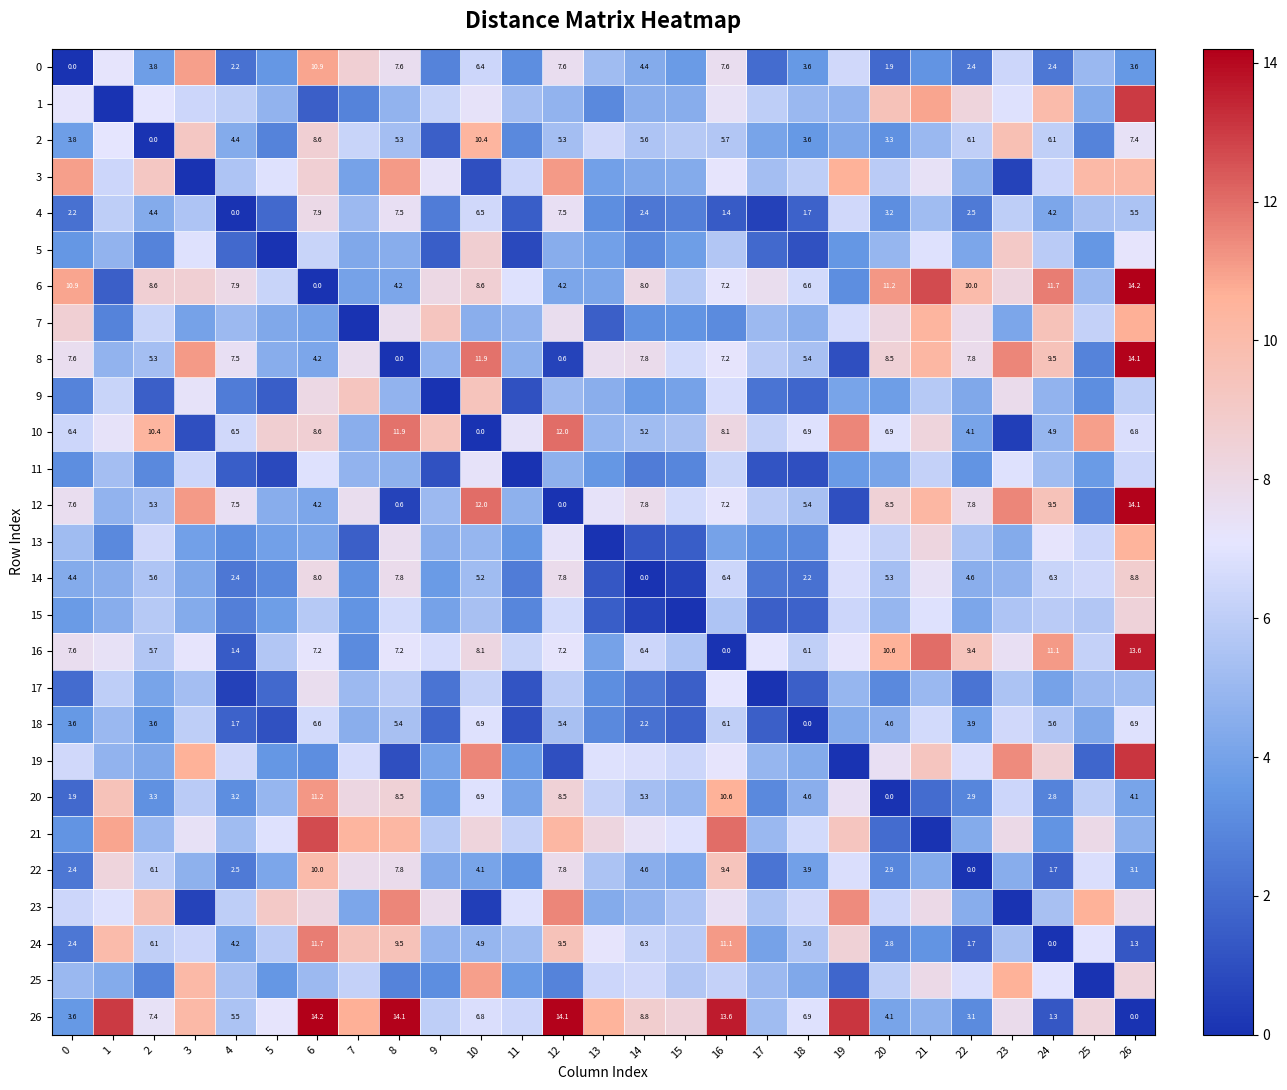

True or false: 18 has a value of 9.2 at 24.

False